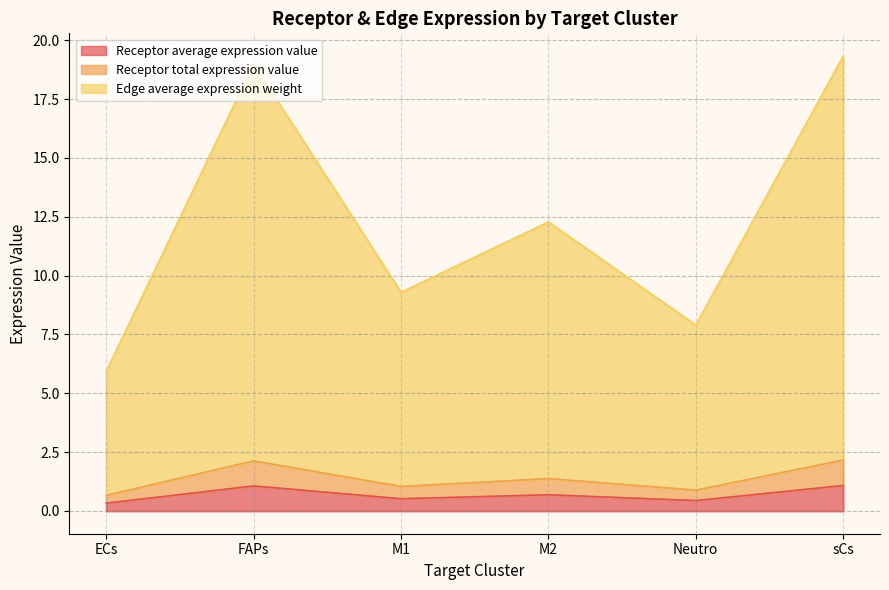

At which label is Edge average expression weight closest to 12?

M2